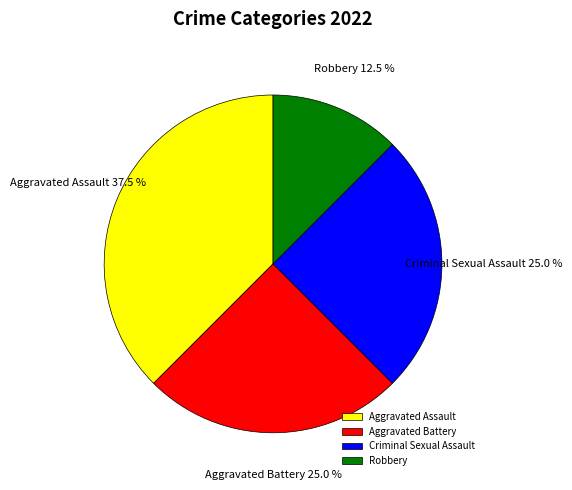

How much of the chart is everything except Criminal Sexual Assault?

75.0%